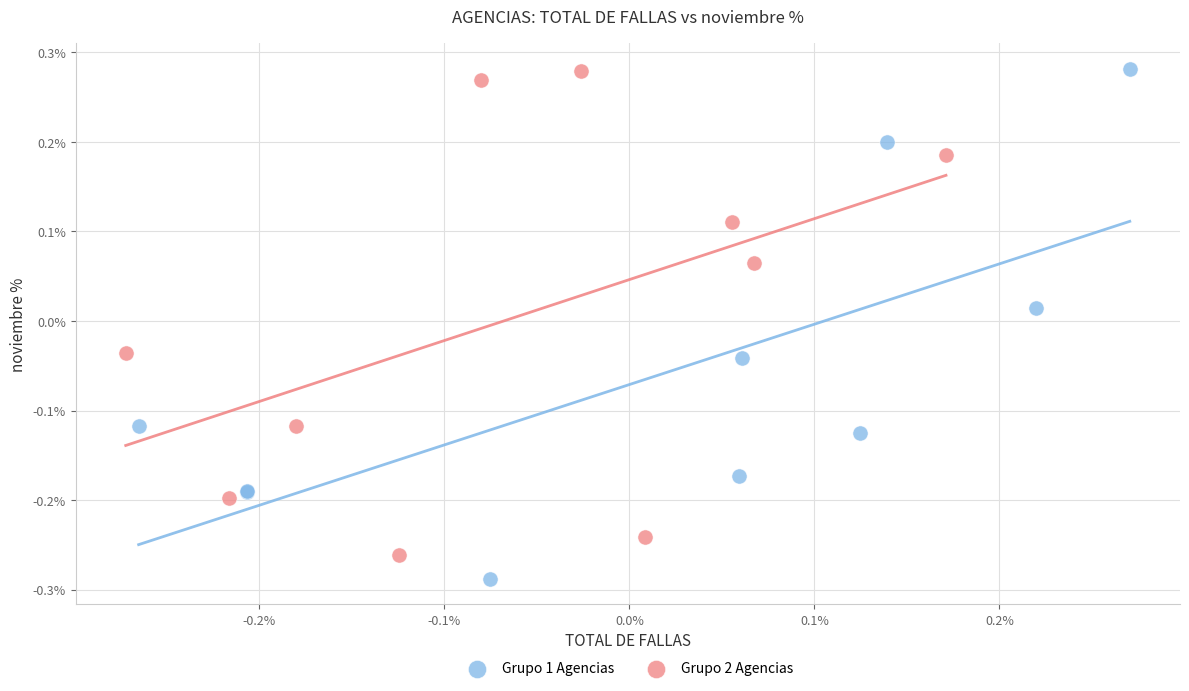

Which series reaches the minimum Y coordinate?

Grupo 1 Agencias